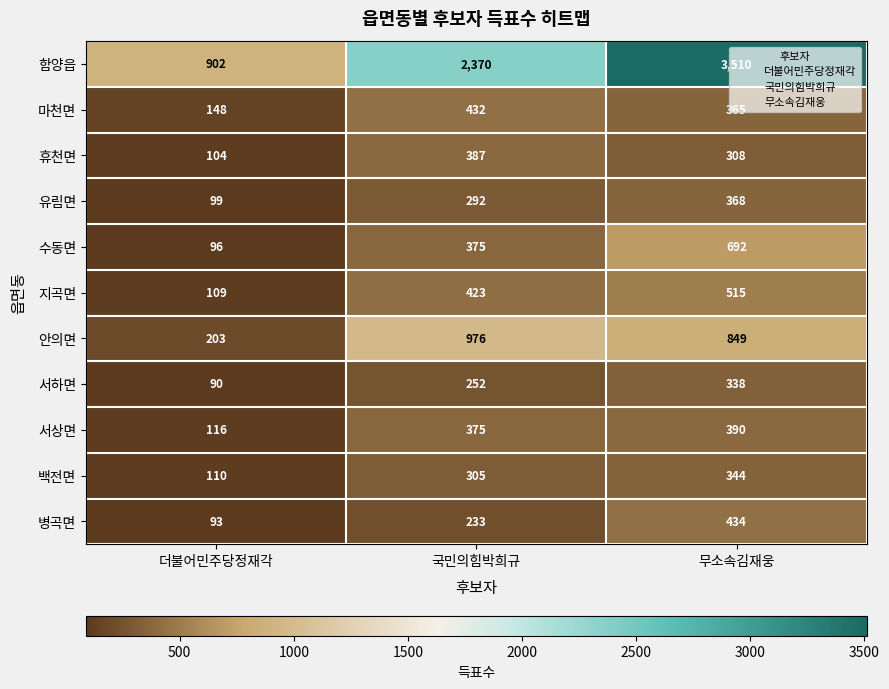

Which series has the widest spread of values?

함양읍